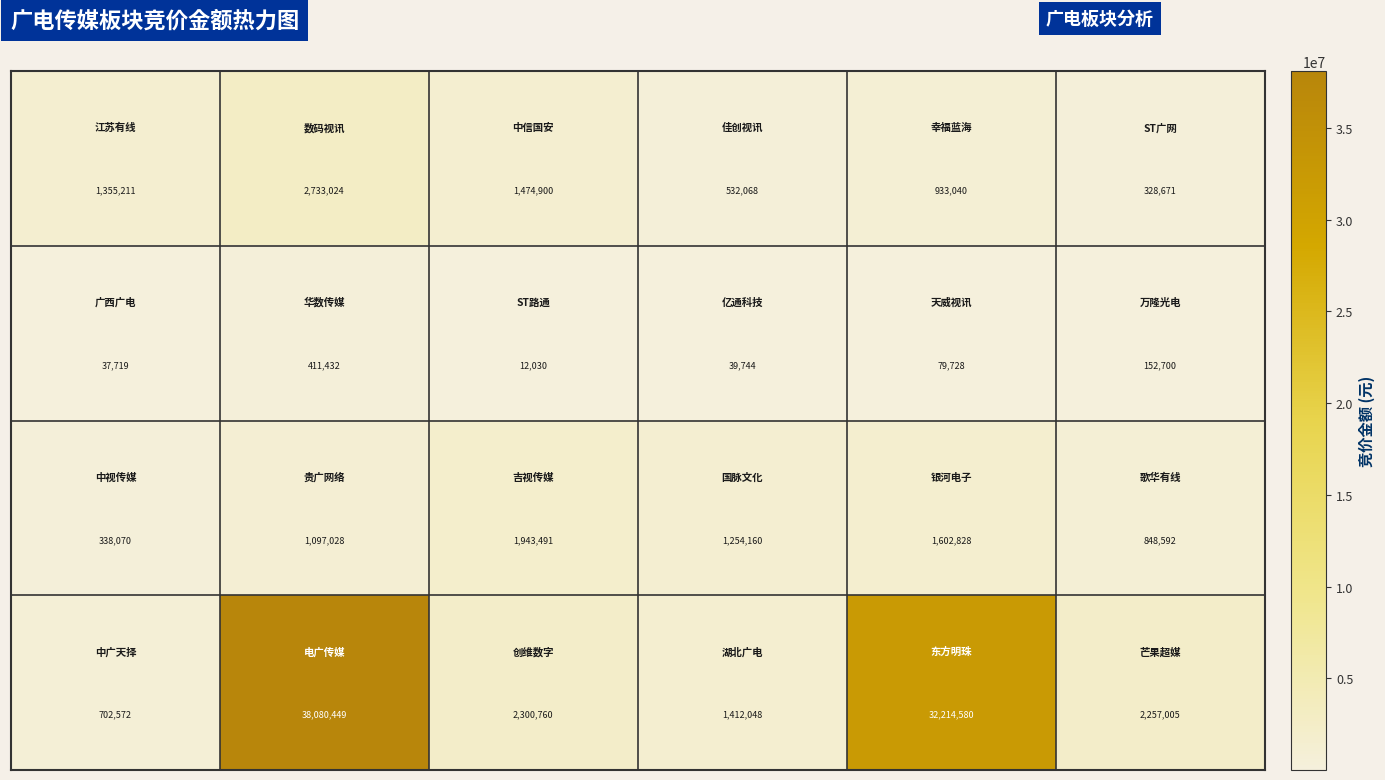

What is the minimum value shown in the chart?

12030